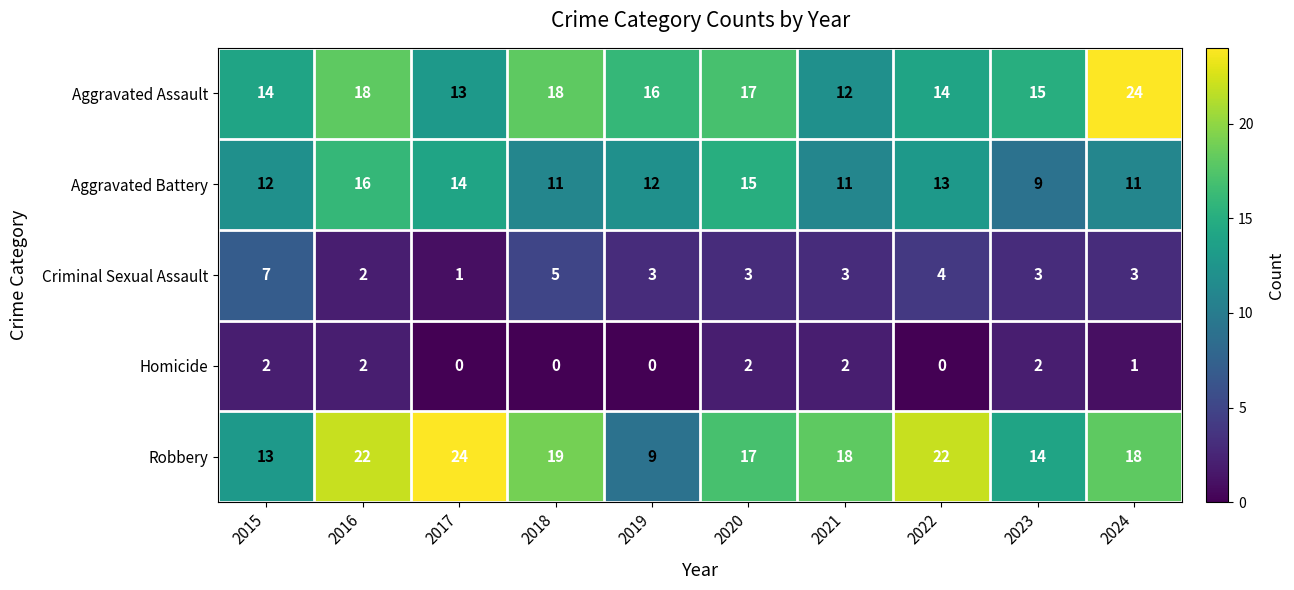

Between 2018 and 2020, which series saw the biggest shift?

Aggravated Battery